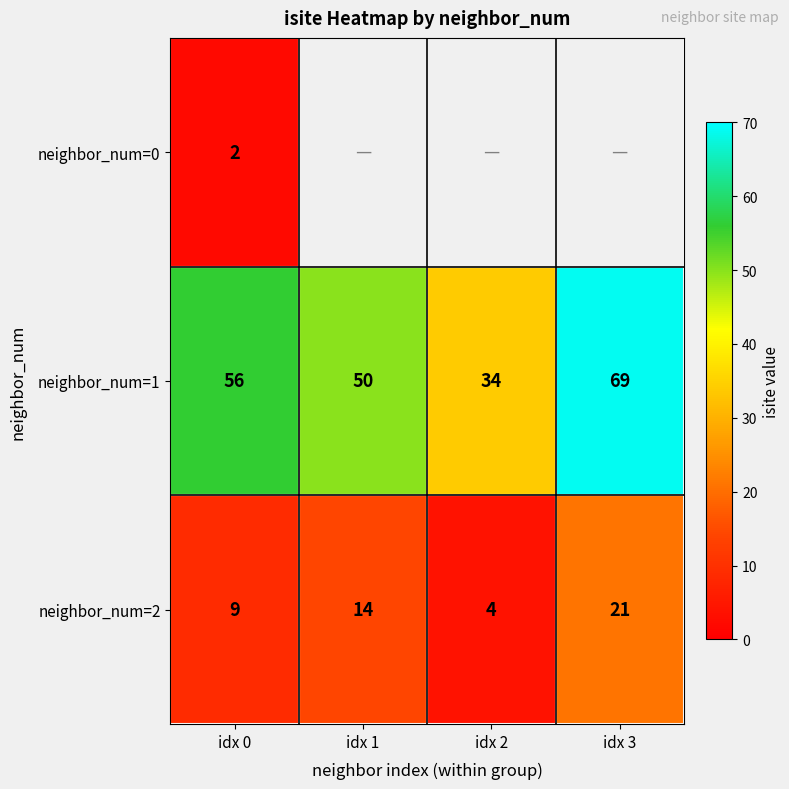

How many distinct data groups are displayed?

3